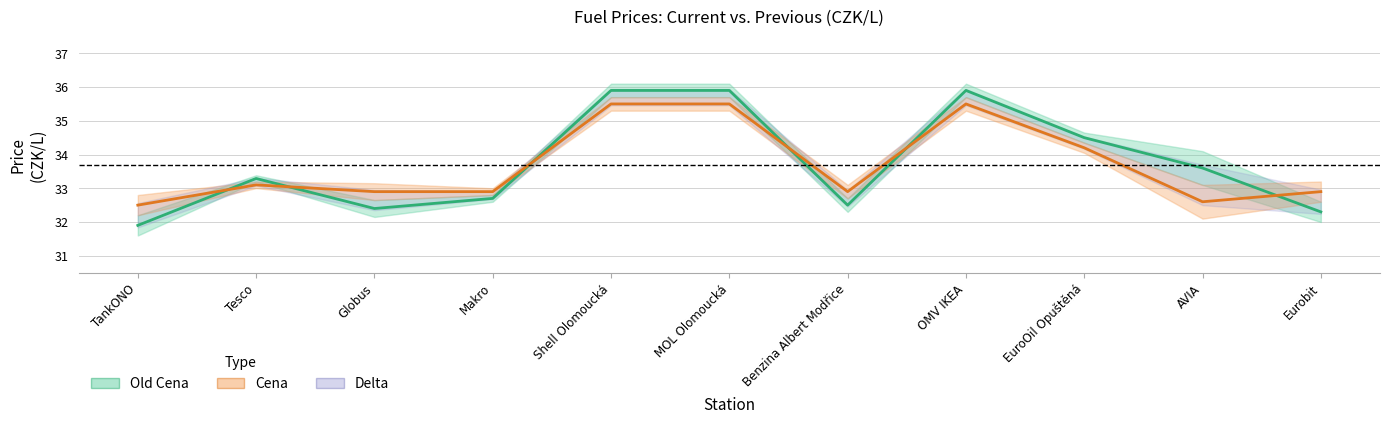

Is it true that Cena equals 32.9 at Eurobit?

True